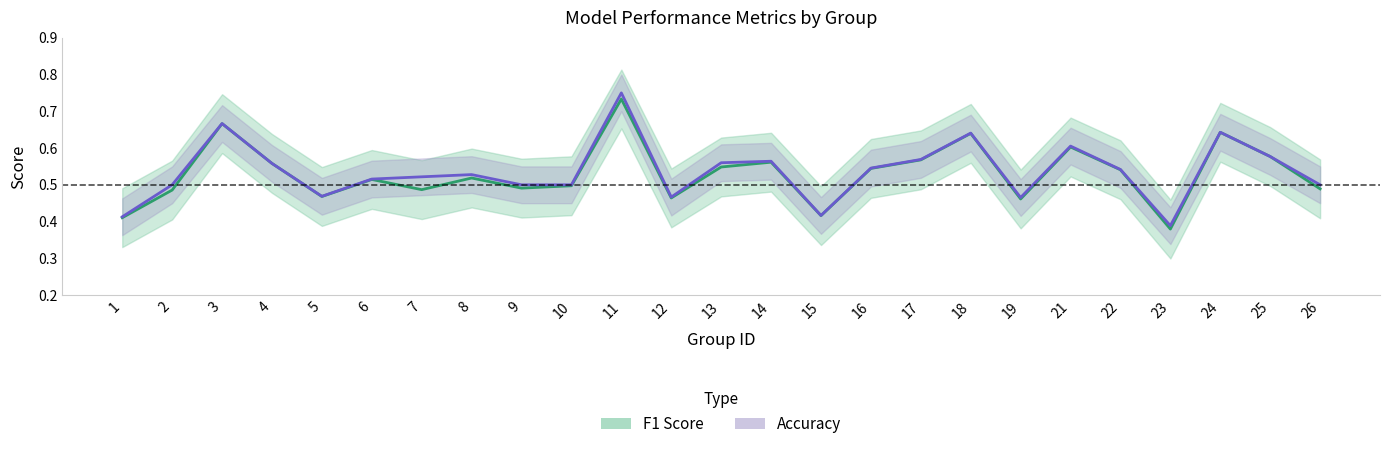

What are all the series names shown in the legend?

f1, accuracy